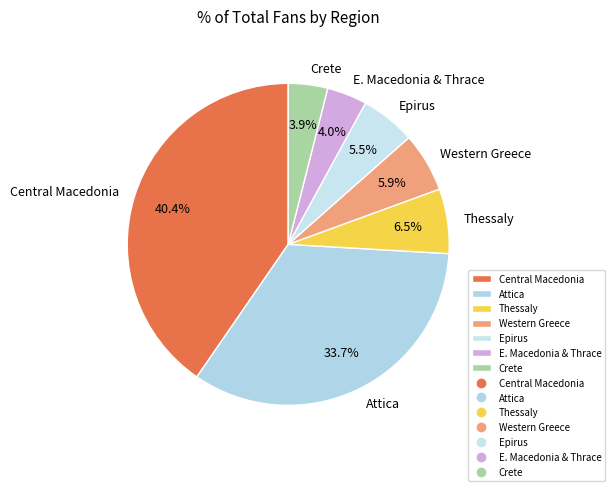

Is E. Macedonia & Thrace the majority of the pie?

No